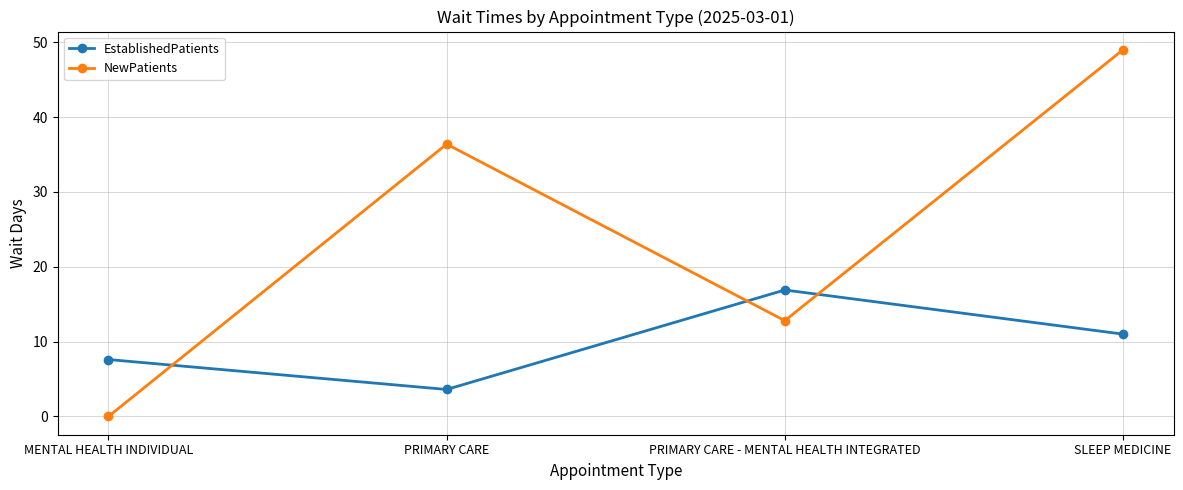

Reading left to right, transcribe all the data shown in this chart.

EstablishedPatients: MENTAL HEALTH INDIVIDUAL=7.6	PRIMARY CARE=3.6	PRIMARY CARE - MENTAL HEALTH INTEGRATED=16.9	SLEEP MEDICINE=11.0
NewPatients: MENTAL HEALTH INDIVIDUAL=0.0	PRIMARY CARE=36.4	PRIMARY CARE - MENTAL HEALTH INTEGRATED=12.8	SLEEP MEDICINE=49.0